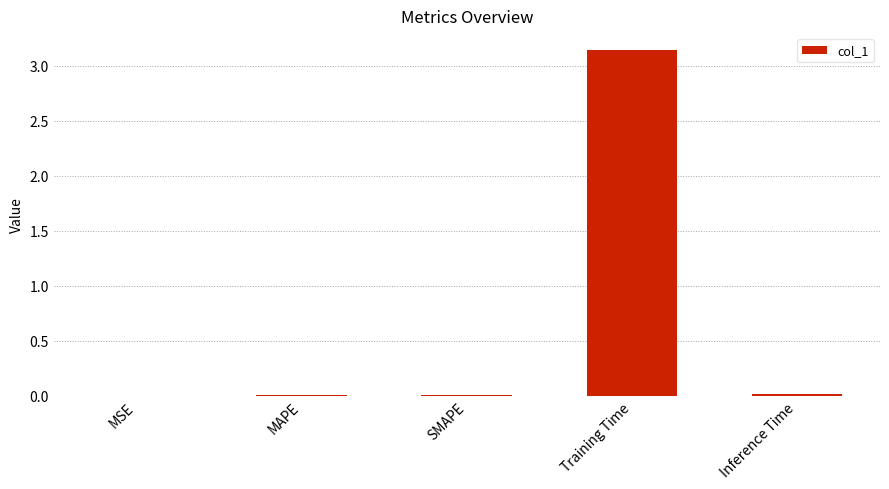

The chart shows a value of 4.9 at Training Time. True or false?

False